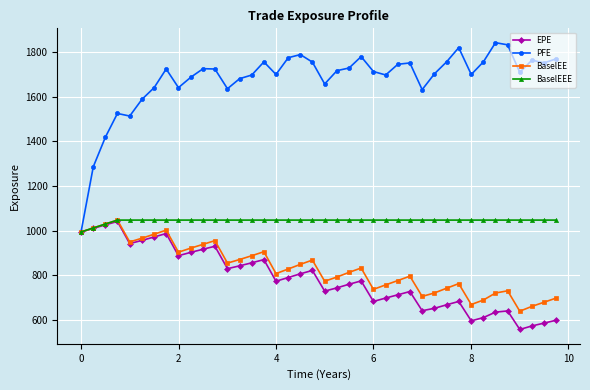

How many data points in EPE are above 773?

20